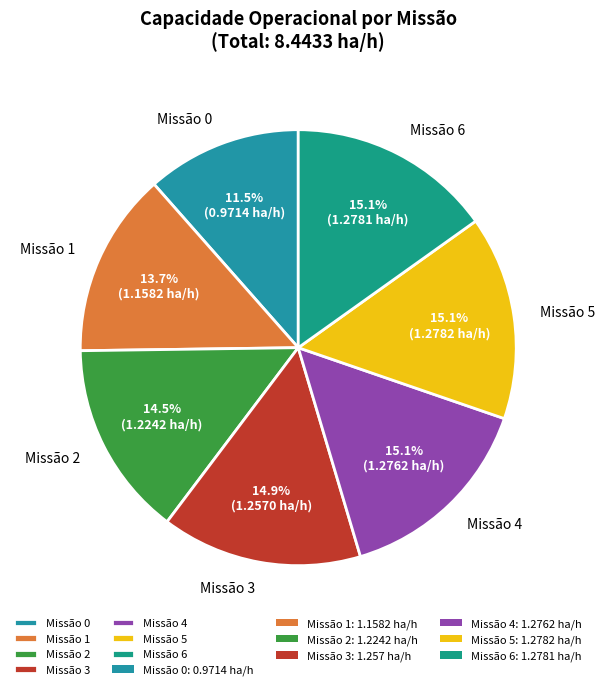

Approximately how many times larger is the value at Missão 3 compared to Missão 5?

1.0